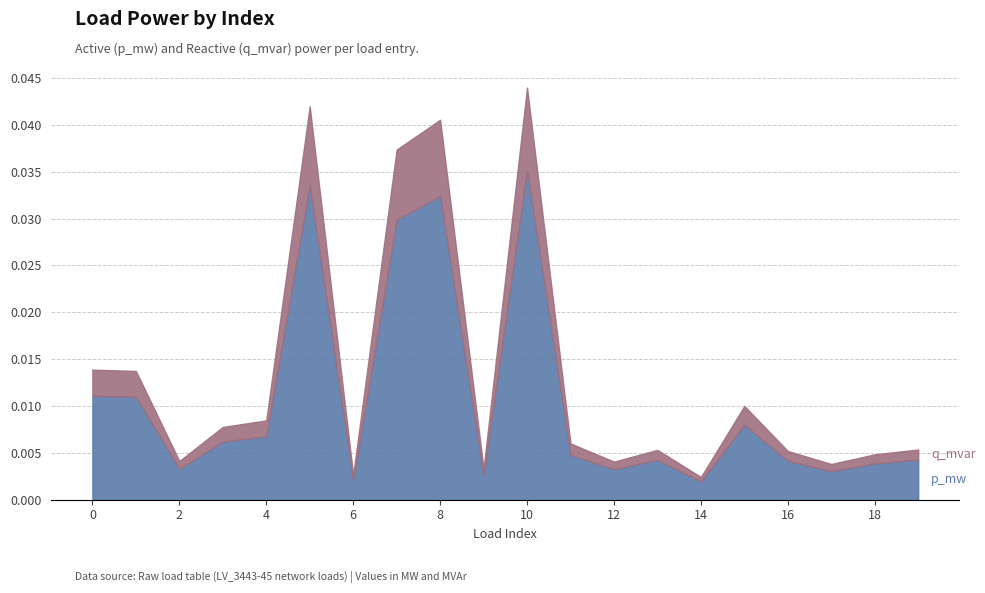

True or false: q_mvar has a value of 0.0 at 14.

False